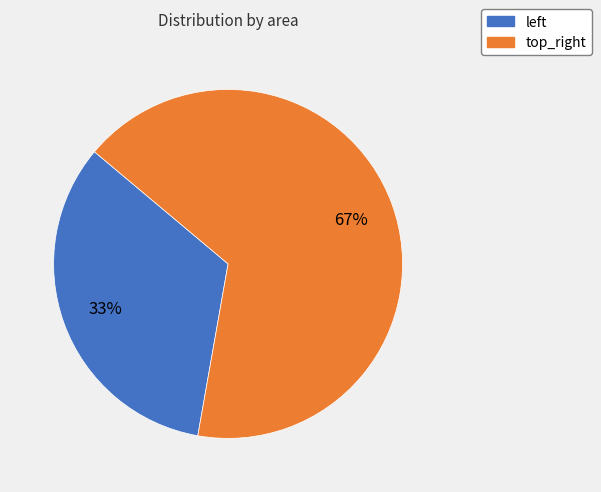

Which category has the smallest portion of the pie?

left